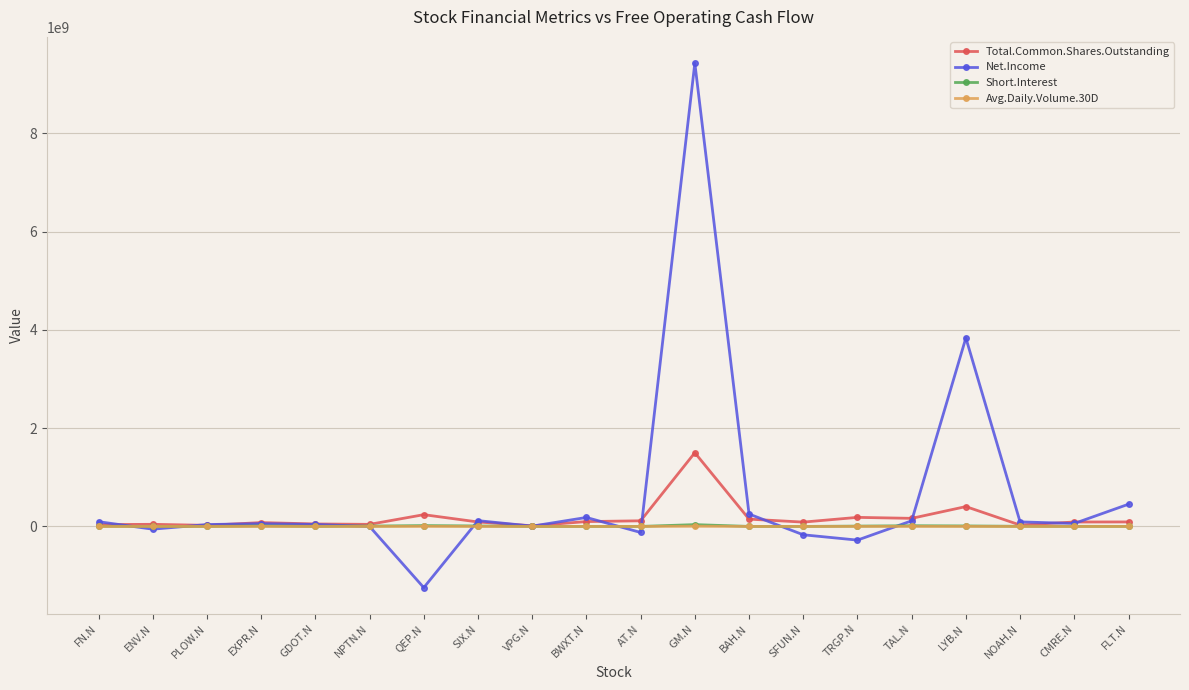

At which category does the chart reach its peak across all series?

GM.N